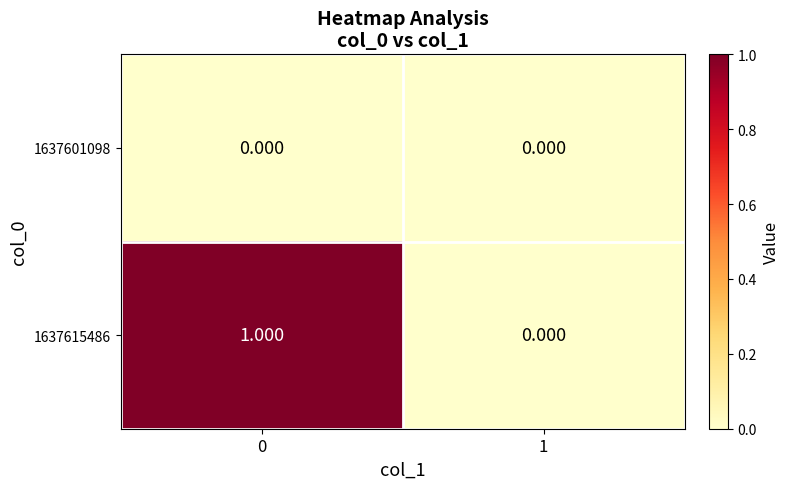

Rank the series at 0 from lowest to highest value.

1637601098, 1637615486